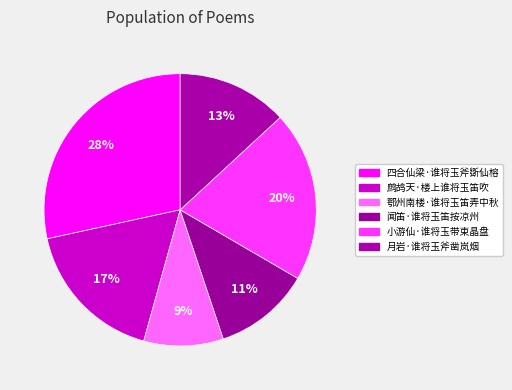

What is the ratio of the value at 鄂州南楼·谁将玉笛弄中秋 to the value at 四合仙梁·谁将玉斧斲仙榕?

0.3